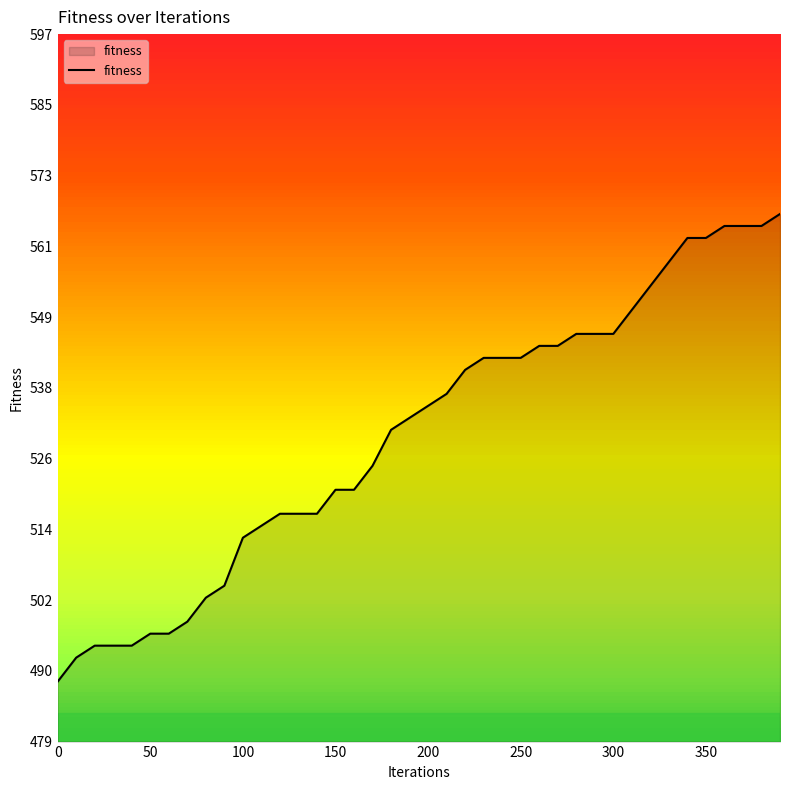

What is the minimum value shown in the chart?

489